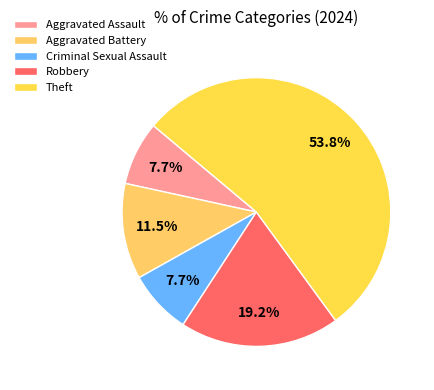

Is it true that Theft is 60% of the pie?

False